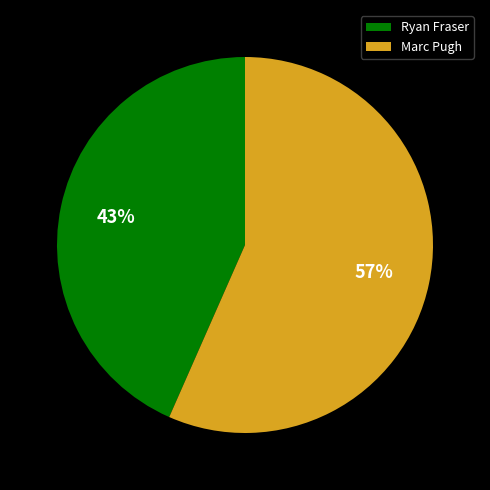

To the nearest percent, what percentage of the pie is Ryan Fraser?

43%